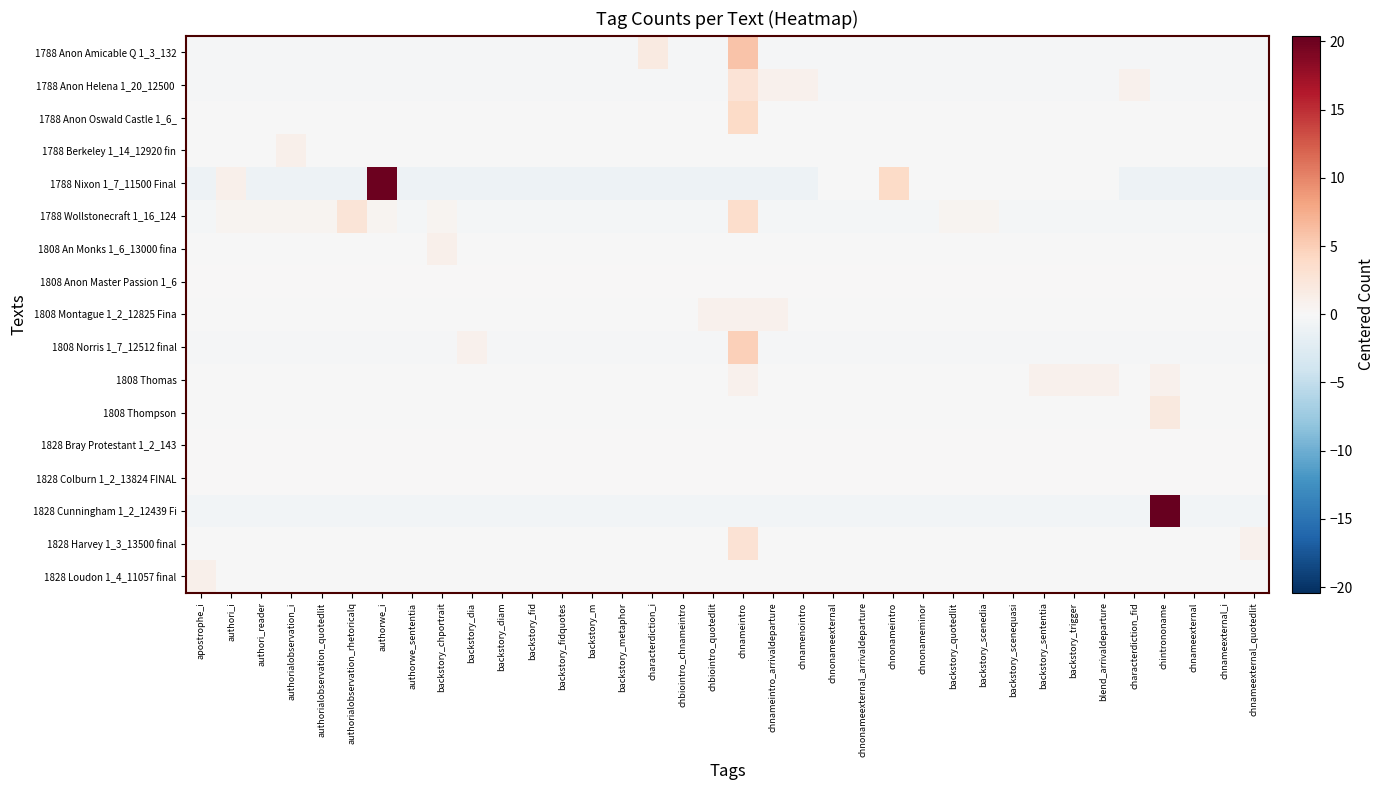

Which category has the highest value across all series?

chintrononame